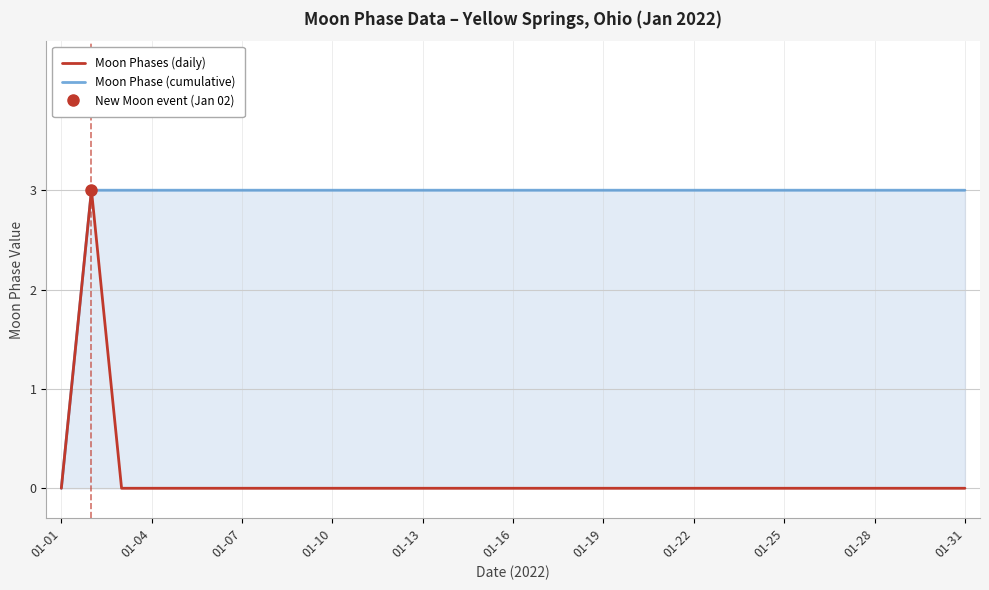

What is the difference between the maximum and second lowest values in the Moon Phases (daily) series?

3